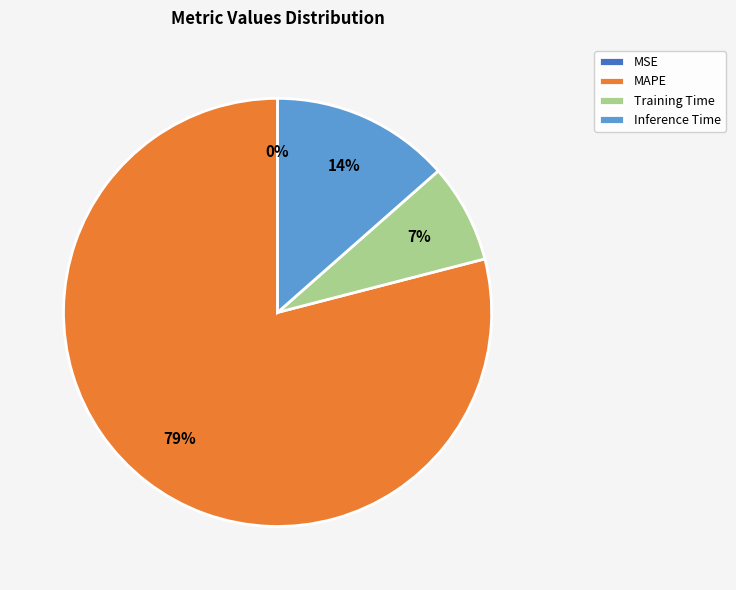

What is the largest slice in the pie chart?

MAPE